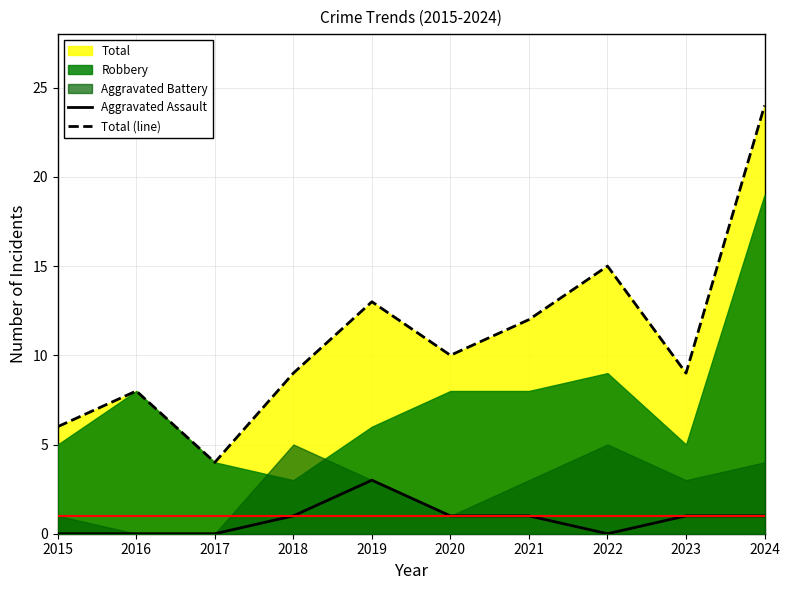

Reading left to right, what are all the values shown in this chart?

Aggravated Assault: 2015=0	2016=0	2017=0	2018=1	2019=3	2020=1	2021=1	2022=0	2023=1	2024=1
Total (line): 2015=6	2016=8	2017=4	2018=9	2019=13	2020=10	2021=12	2022=15	2023=9	2024=24